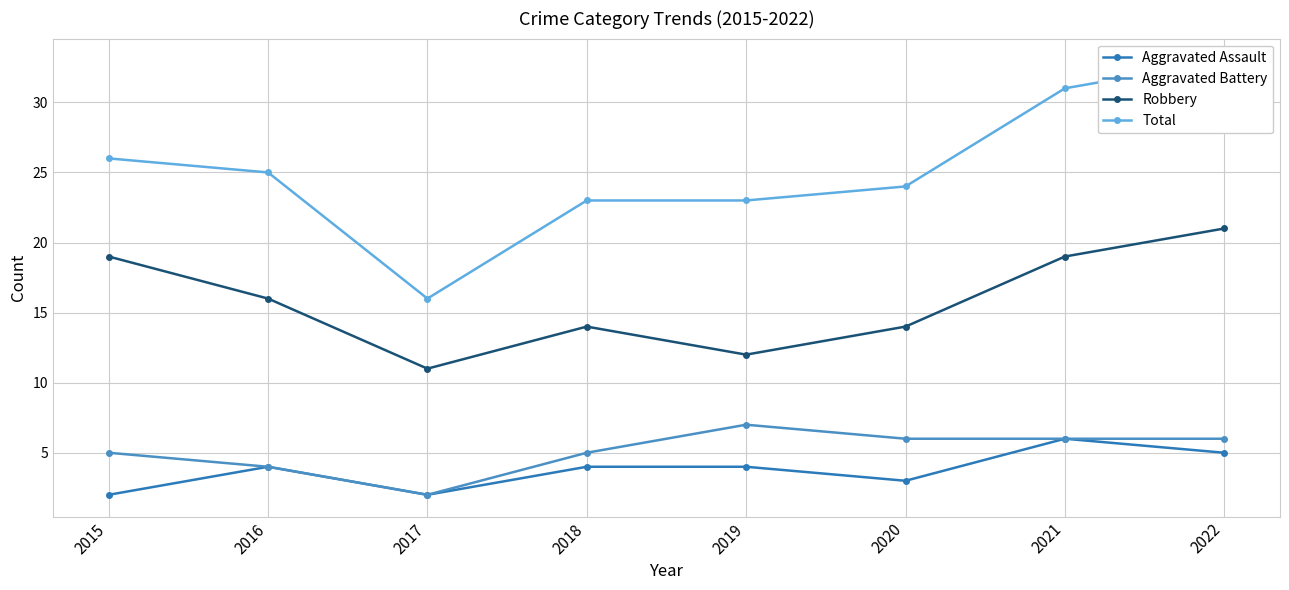

What is the average value of the Aggravated Battery series?

5